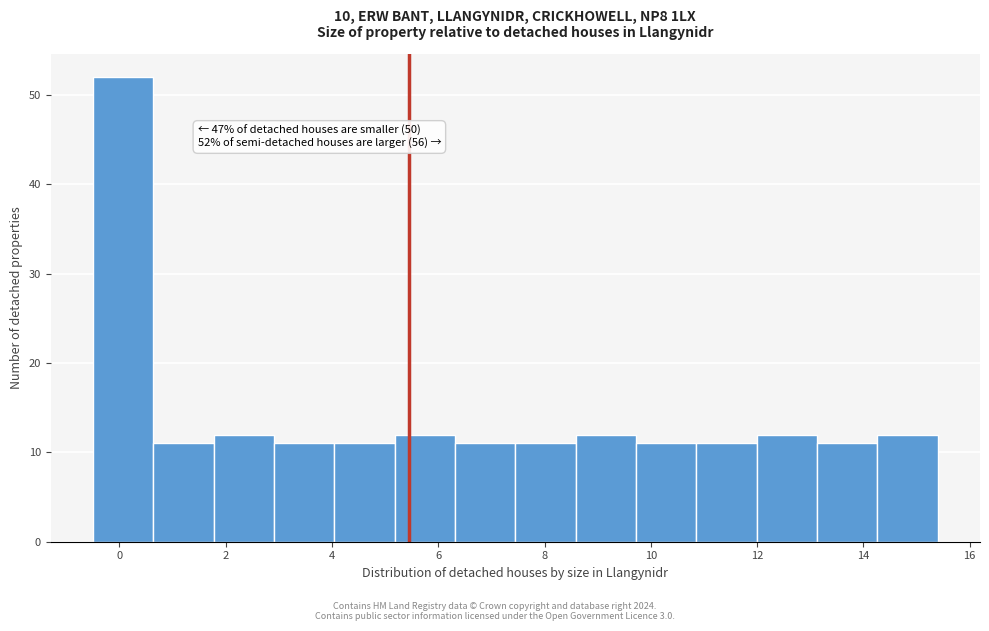

Which range on the x-axis has the tallest bar?

-0.4 to 0.6